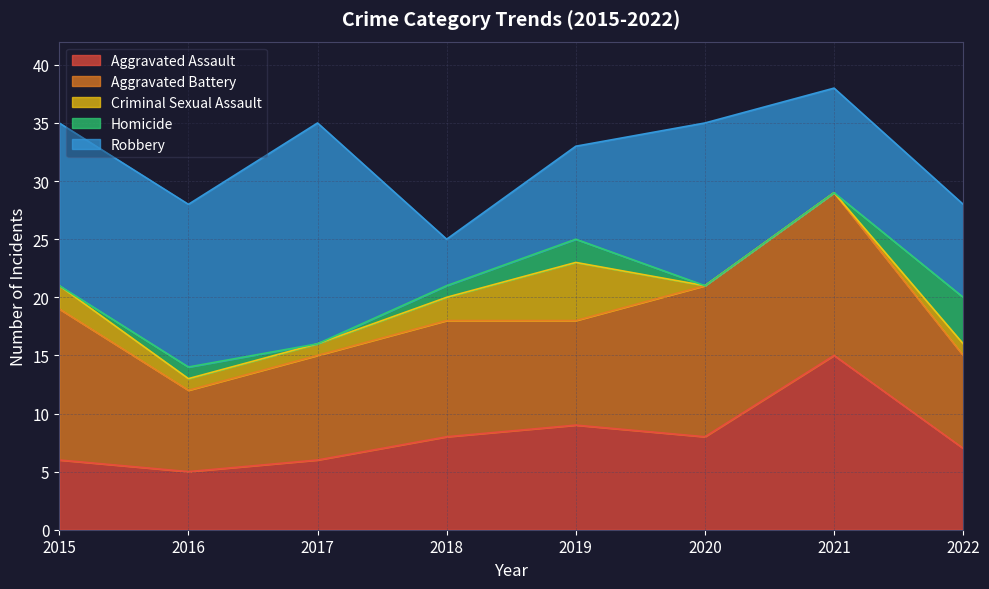

Rank the categories by Robbery value from highest to lowest.

2017, 2015, 2016, 2020, 2021, 2019, 2022, 2018